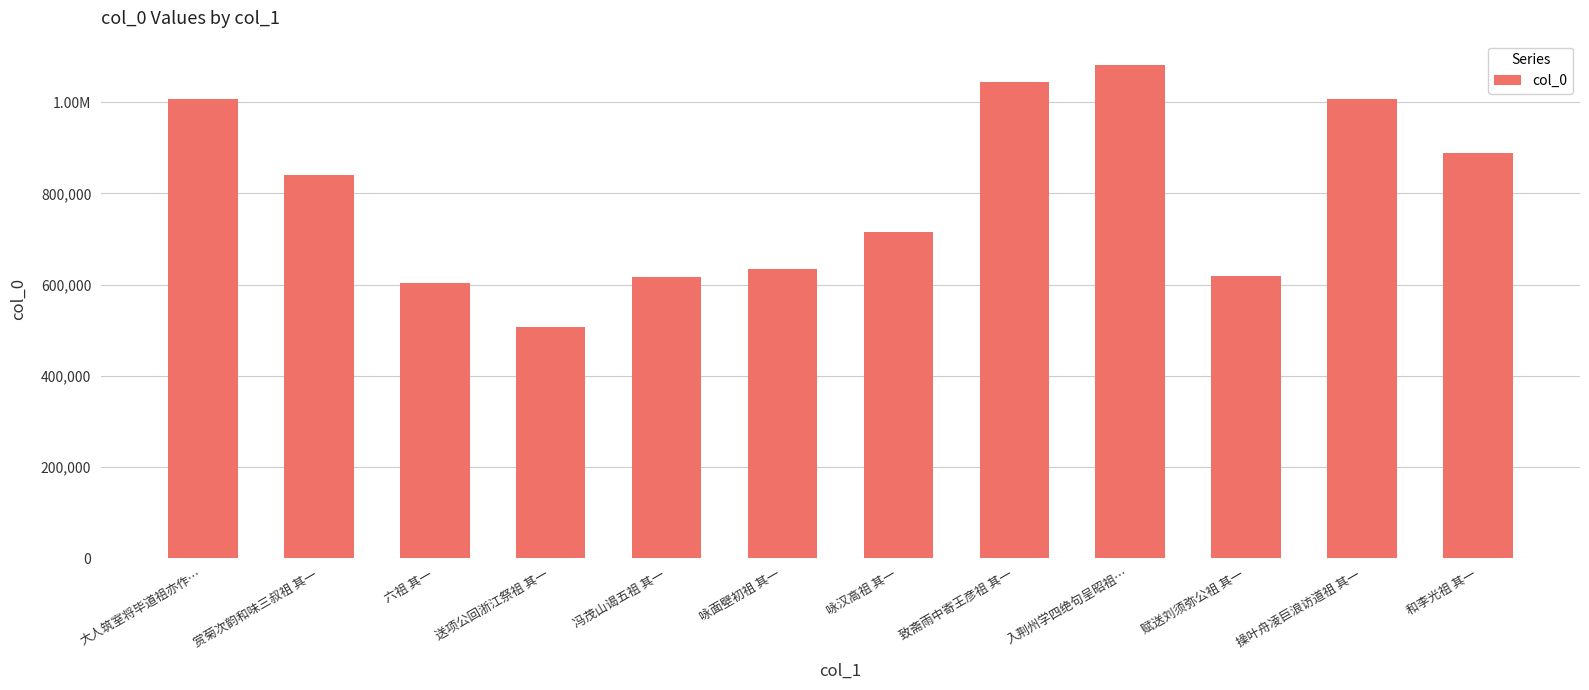

Are the bars horizontal?

No